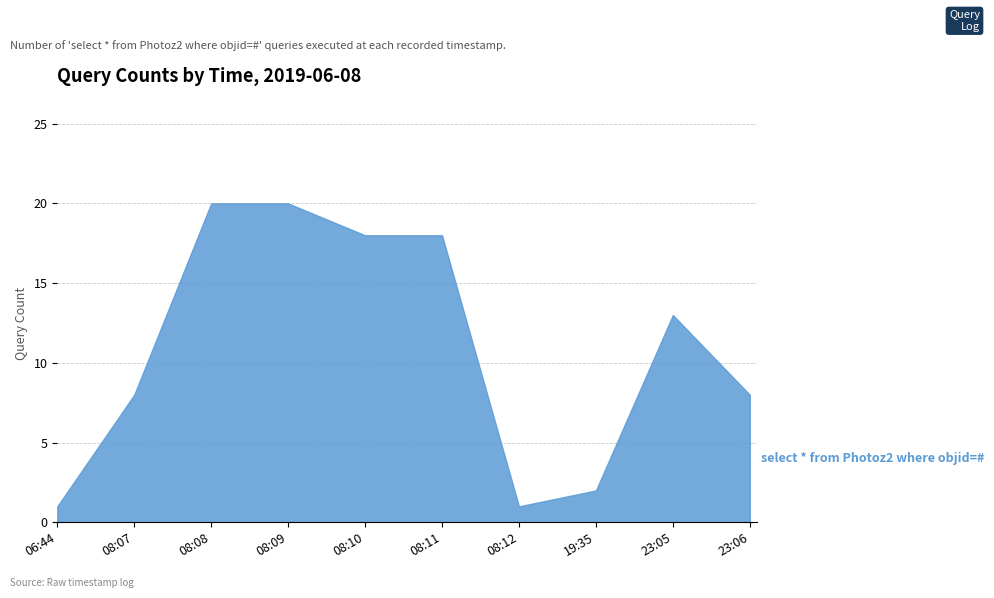

How many values are below 13?

5